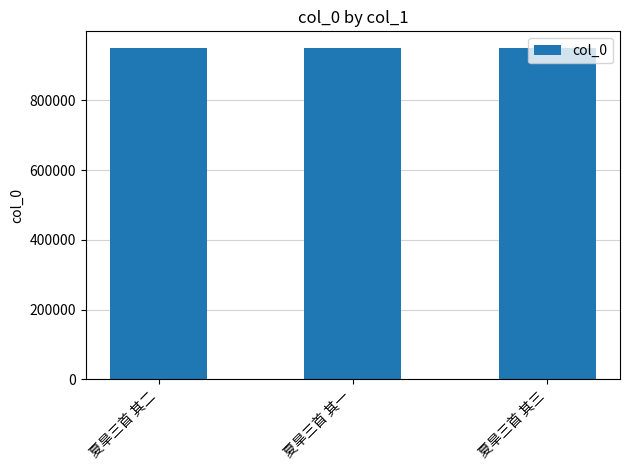

Count the values in the range 950828 to 950830.

3